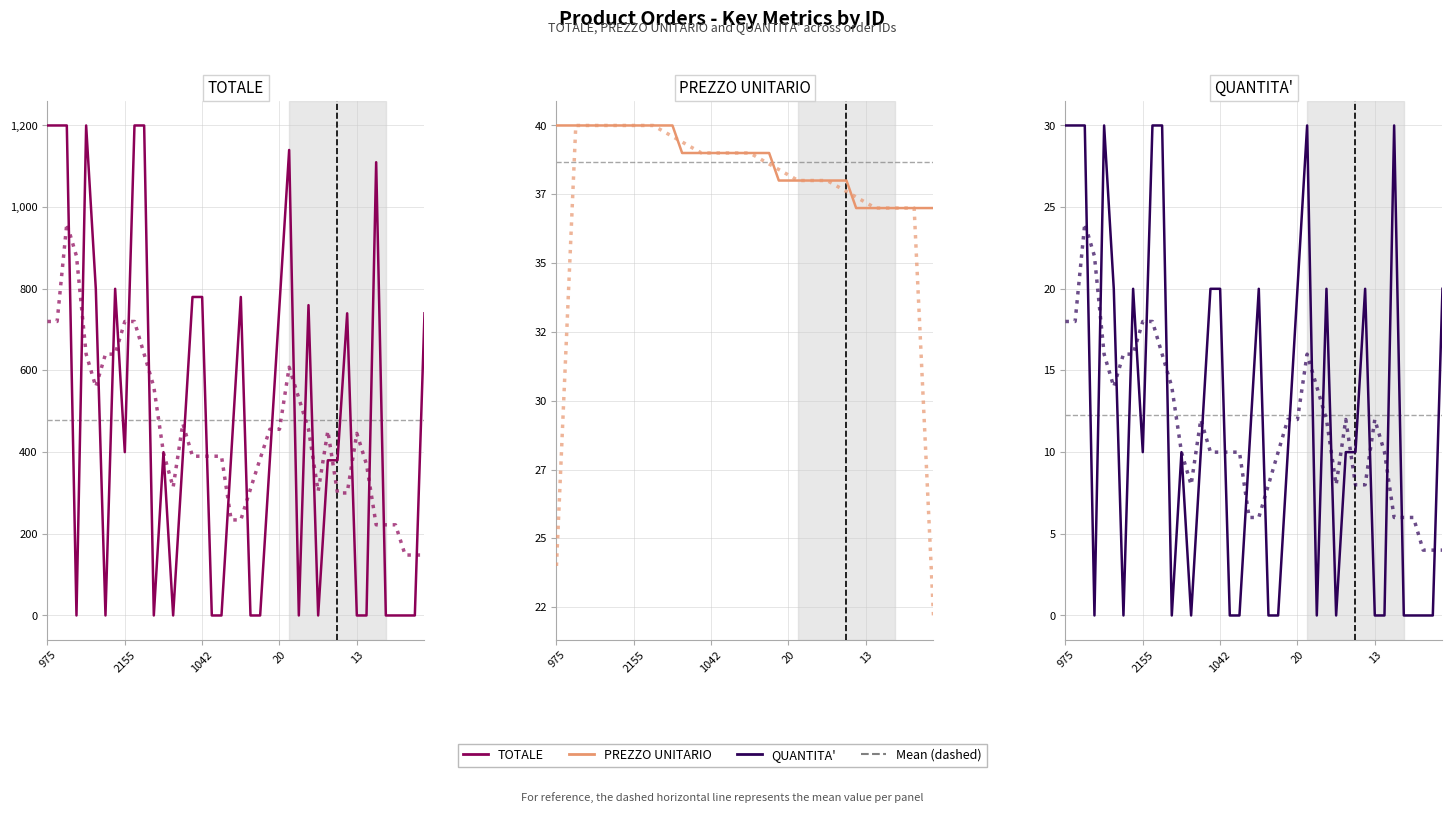

In TOTALE, how many points are lower than both neighbors (excluding endpoints)?

7